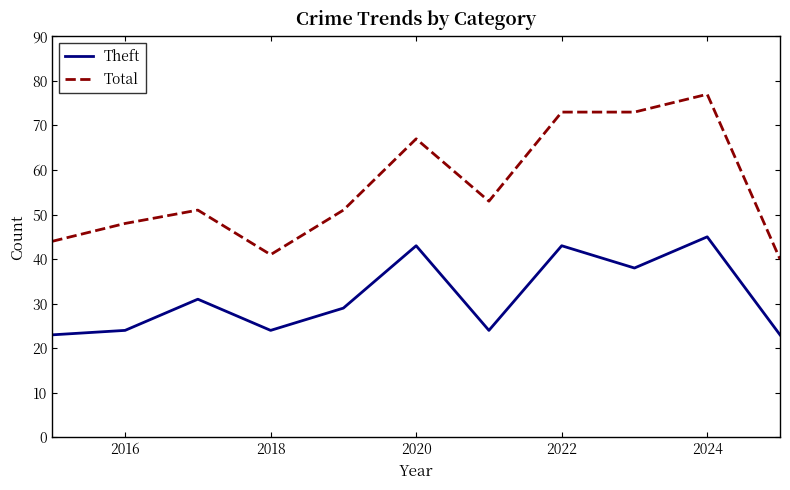

Which series has the widest spread of values?

Total